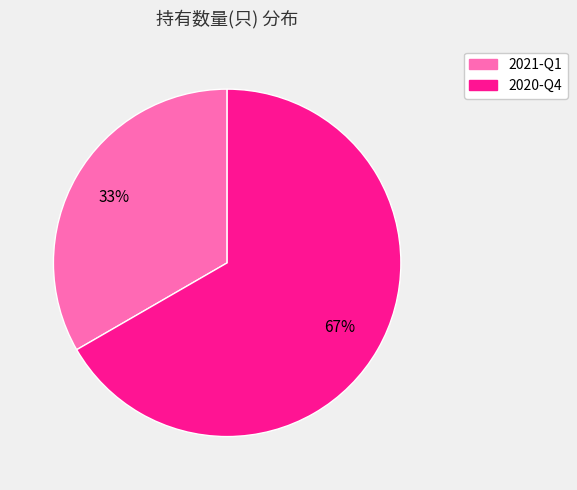

Is it true that 2021-Q1 is 33% of the pie?

True